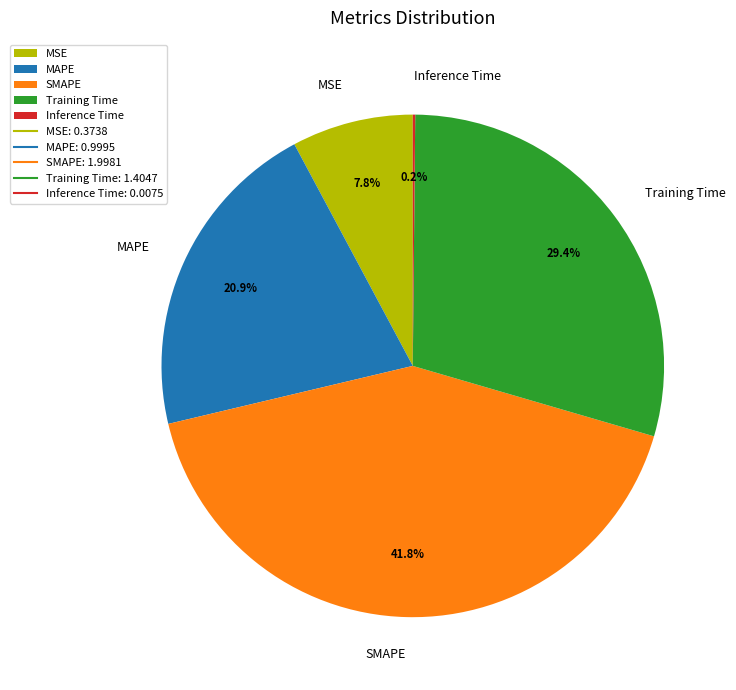

Does Training Time represent more than half of the total?

No